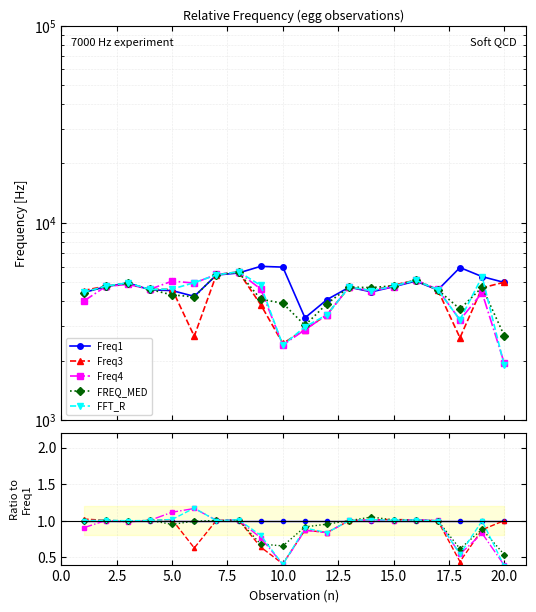

Between 12.5 and 10.0, which is larger?

12.5